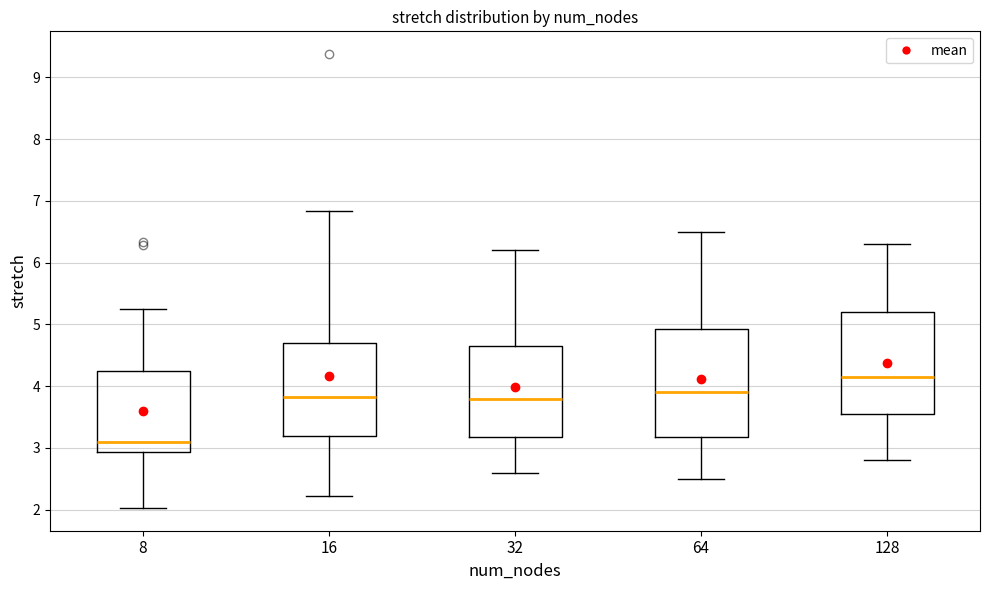

Reading left to right, transcribe this box plot: for each box, give where its median line is, the range the box spans, and where its two whiskers end, as read against the y-axis. The values are not printed on the chart, so give them approximately, as read against the axis.

8: median 3.1, box 2.9 to 4.2, whiskers 2.0 to 5.3
16: median 3.8, box 3.2 to 4.7, whiskers 2.2 to 6.8
32: median 3.8, box 3.2 to 4.7, whiskers 2.6 to 6.2
64: median 3.9, box 3.2 to 4.9, whiskers 2.5 to 6.5
128: median 4.2, box 3.6 to 5.2, whiskers 2.8 to 6.3